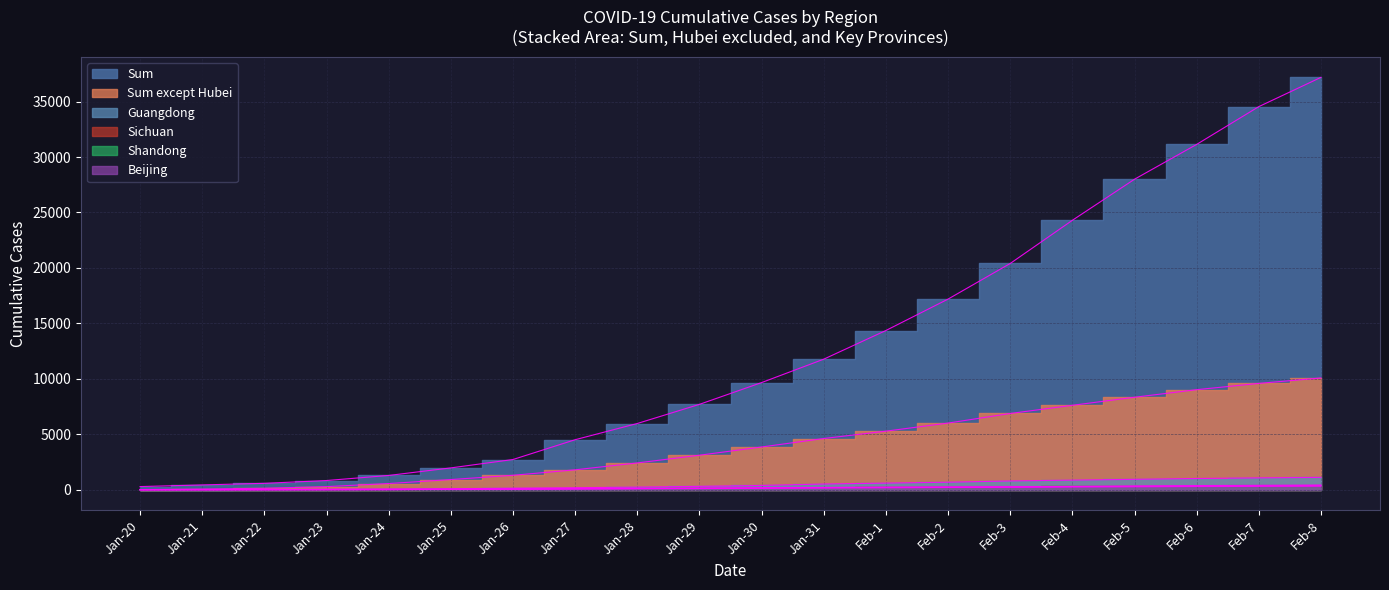

What is the average value of the Sichuan series?

167